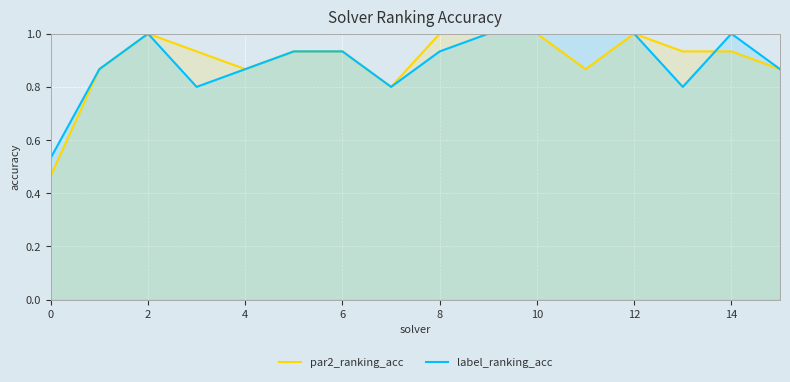

What is the difference between the maximum and minimum values in the label_ranking_acc series?

0.5